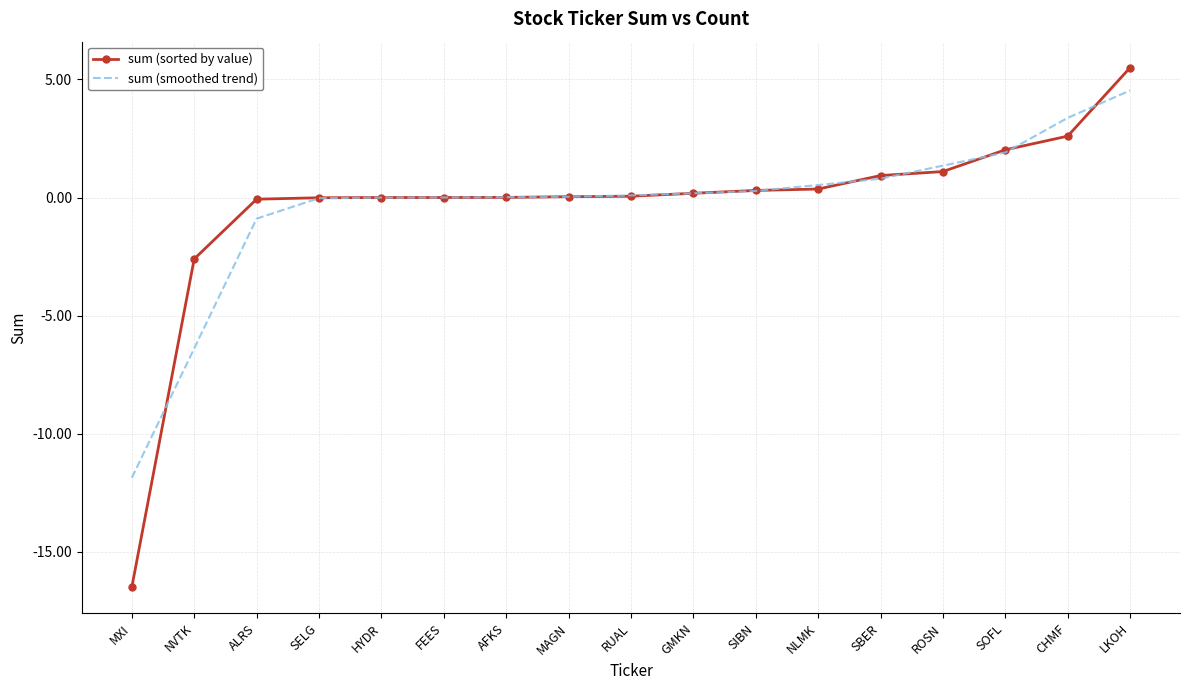

Which series has the widest spread of values?

sum (sorted by value)